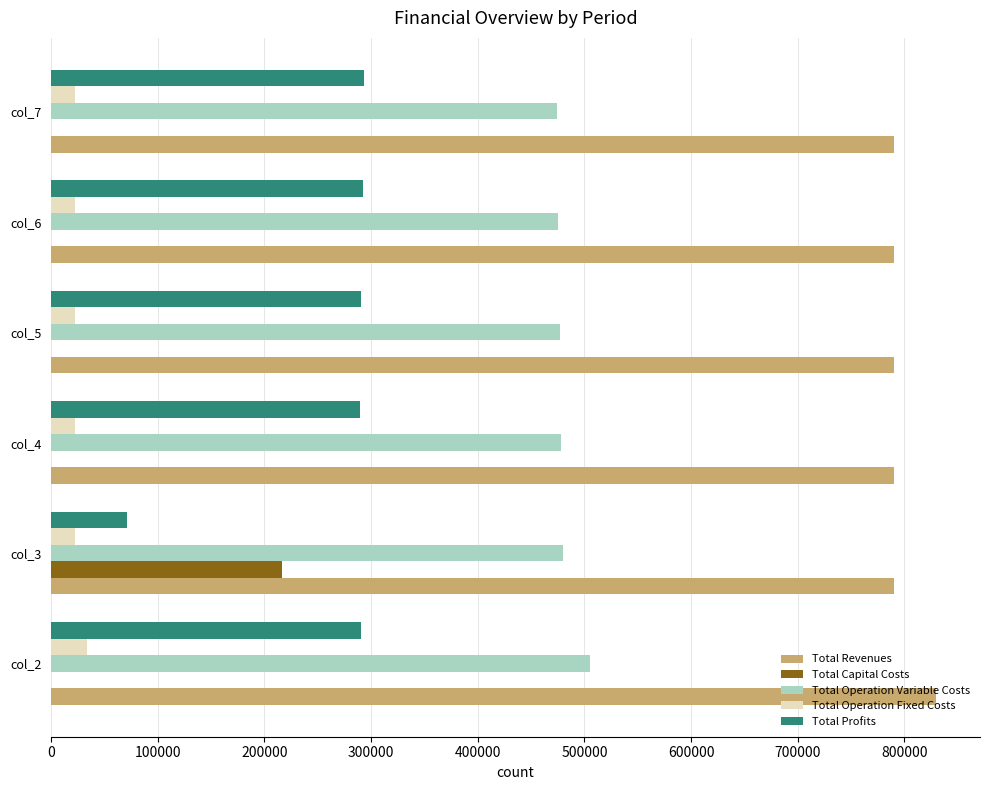

What is the maximum value for Total Operation Fixed Costs?

33627.6